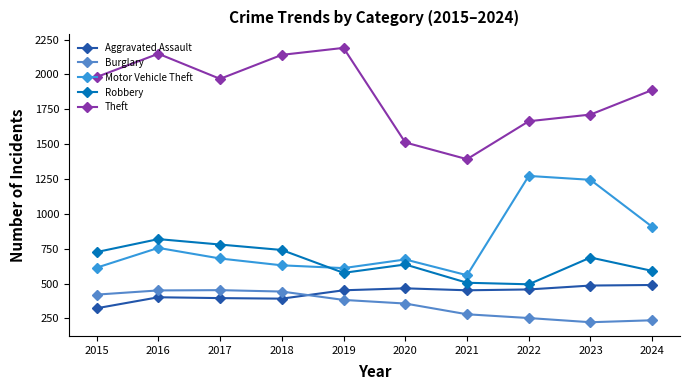

The value of Theft at 2018 is 2140. True or false?

True